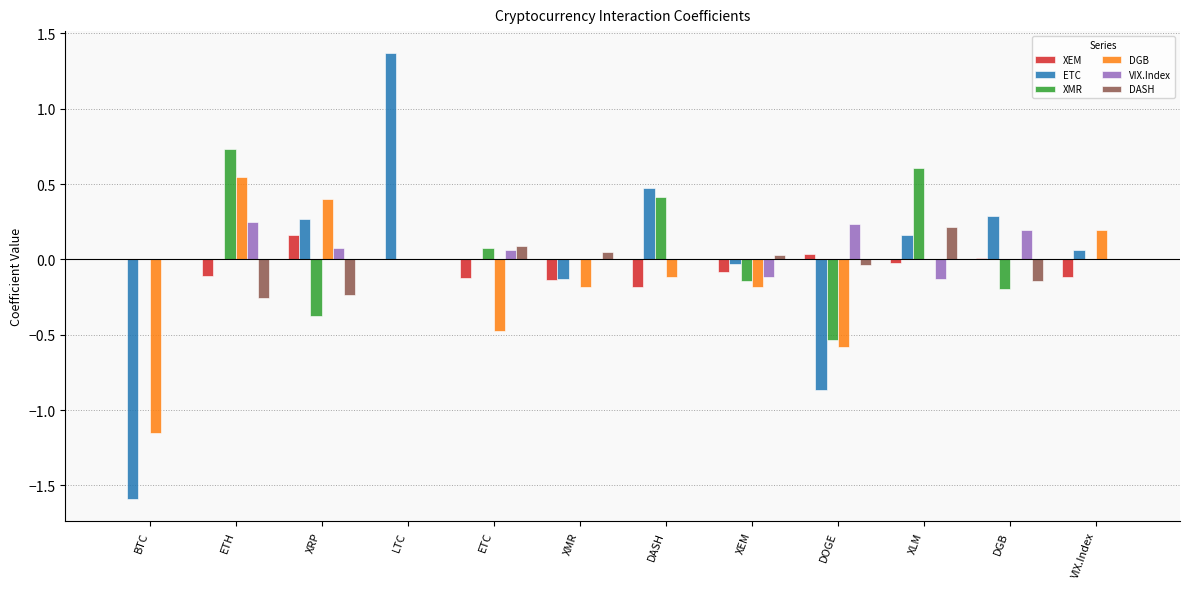

How many categories are shown in the chart?

12